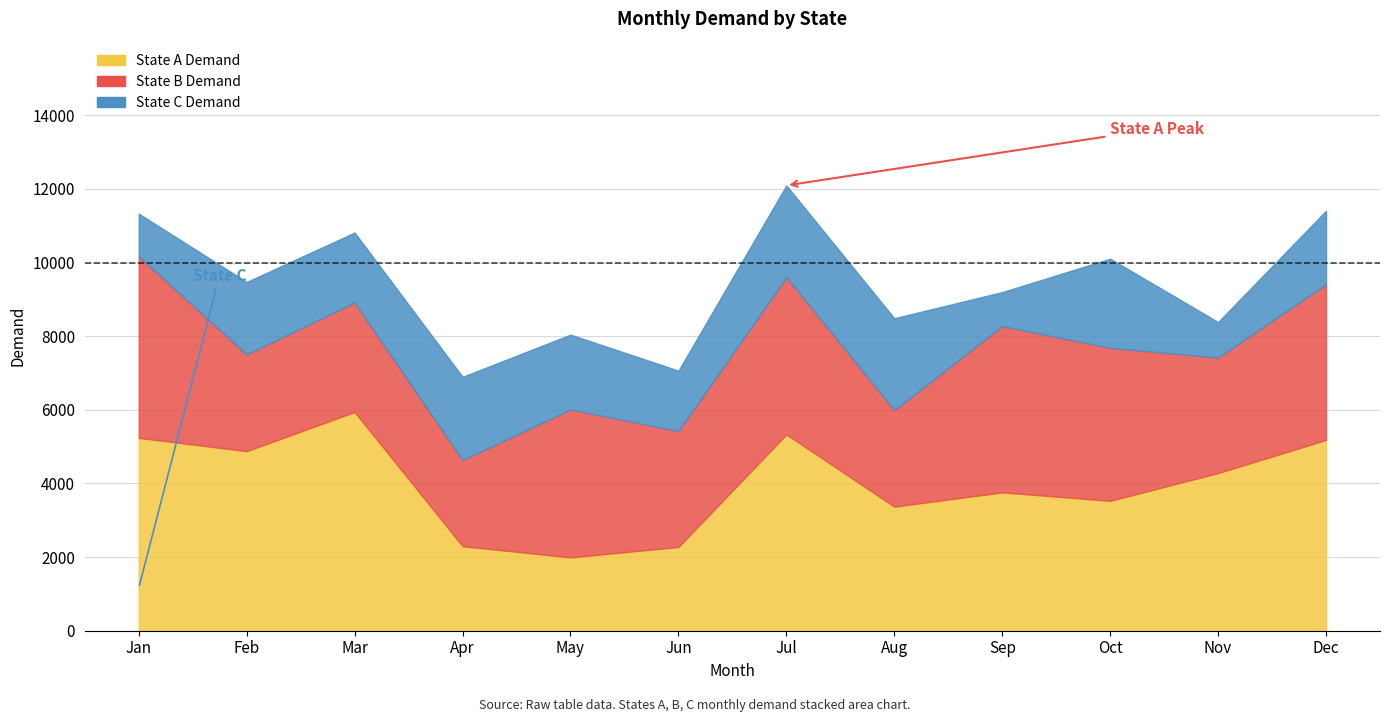

List the series in order of their overall mean, highest first.

State A Demand, State B Demand, State C Demand